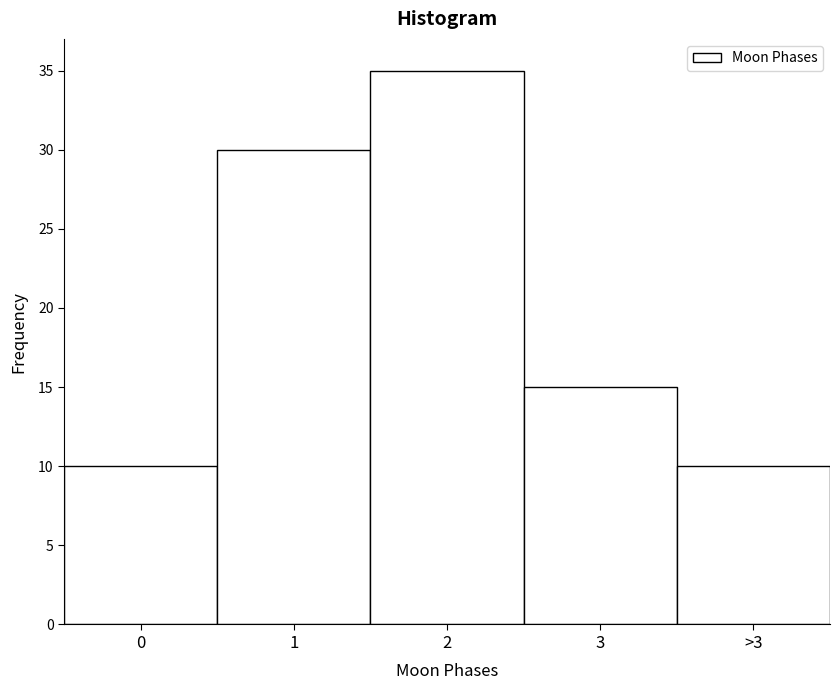

Reading right to left, extract all data points from this chart.

>3=10	3=15	2=35	1=30	0=10